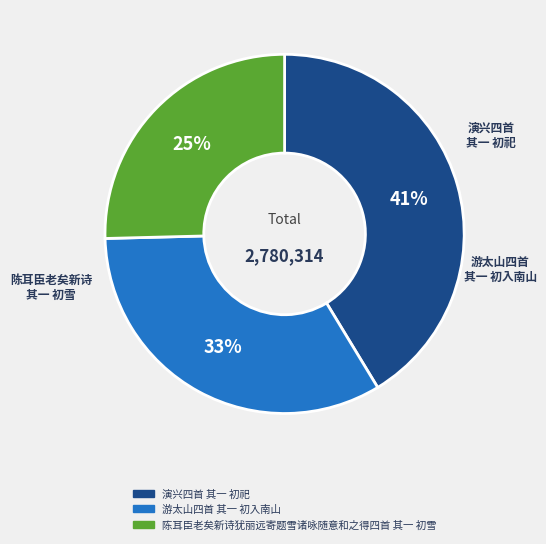

Is there a majority slice in this chart?

No